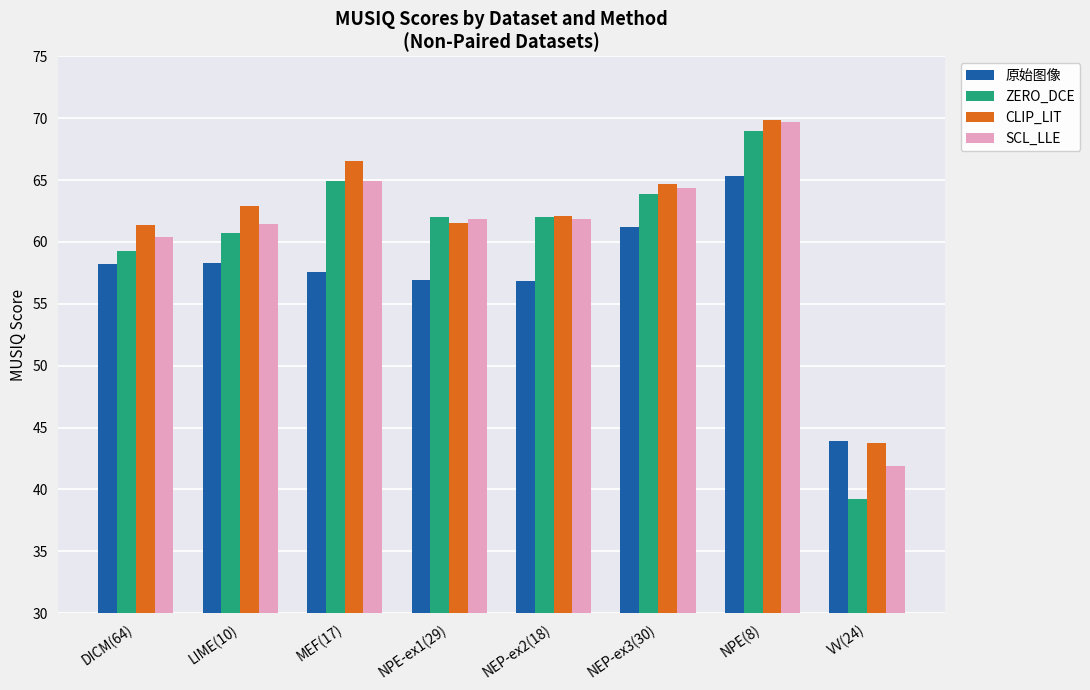

List the series in order of their overall mean, highest first.

CLIP_LIT, SCL_LLE, ZERO_DCE, 原始图像